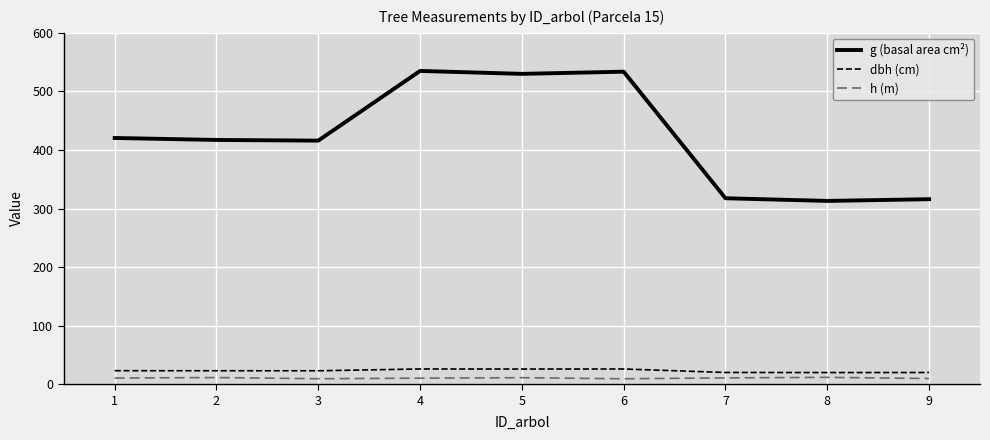

Is the value of dbh (cm) at 9 greater than the value of h (m) at 9?

Yes